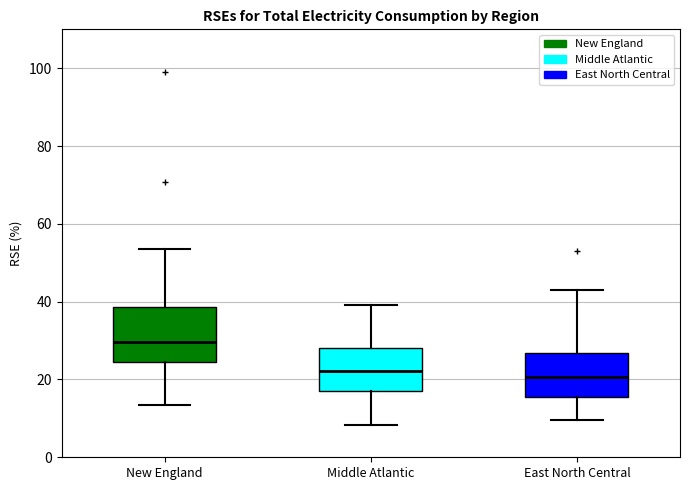

Which box is the tallest, from its lower edge to its upper edge?

New England